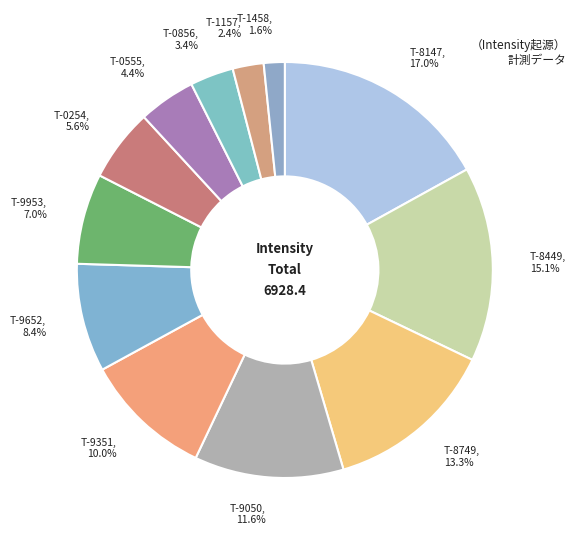

Is T-1458 the majority of the pie?

No